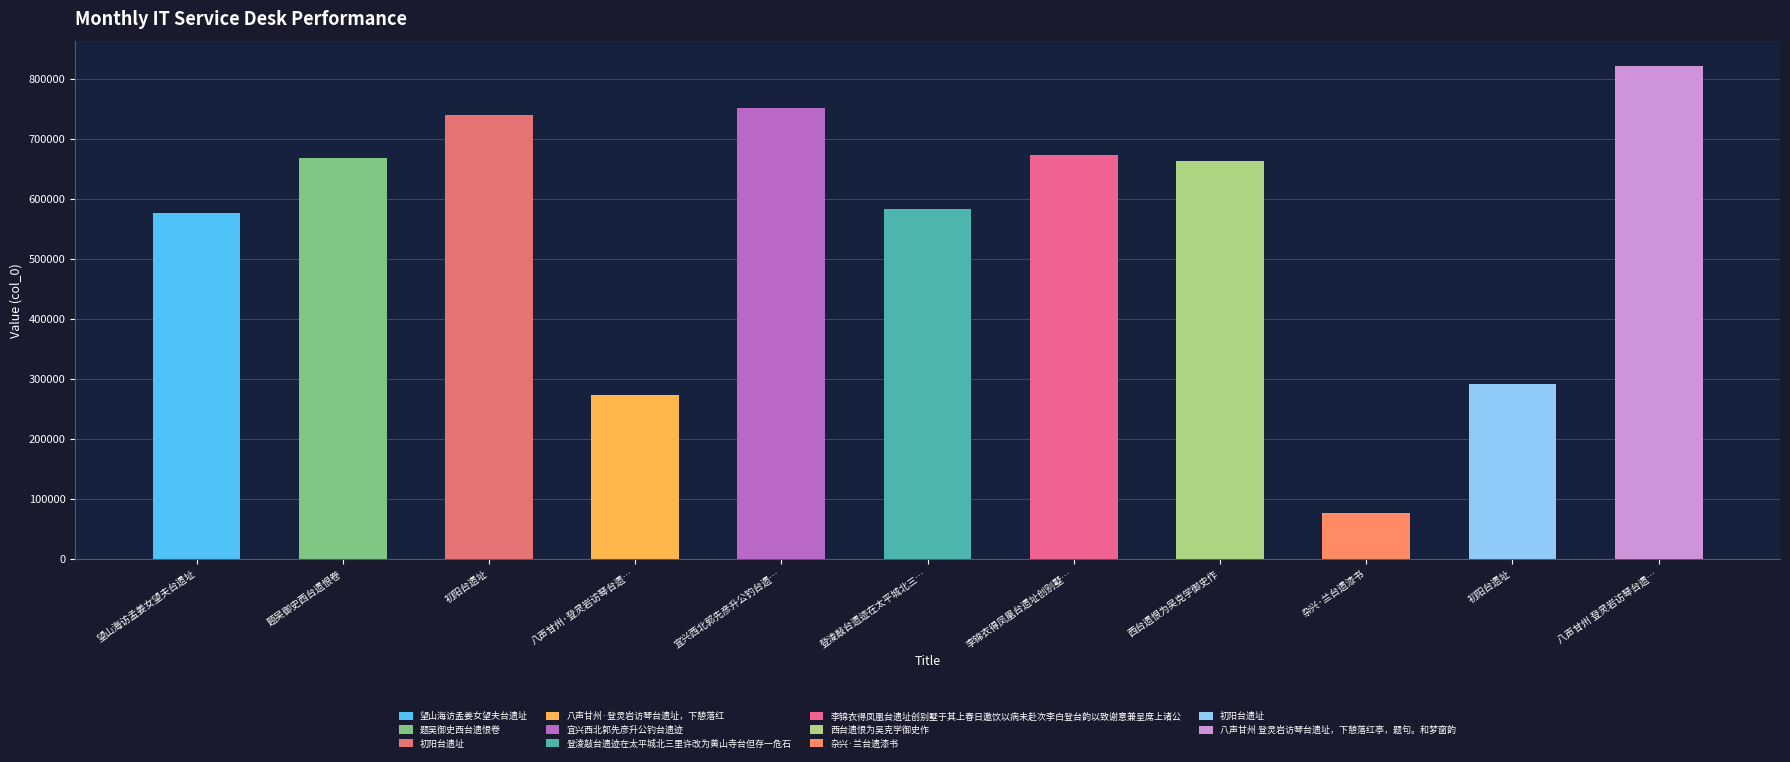

Are the bars horizontal?

No